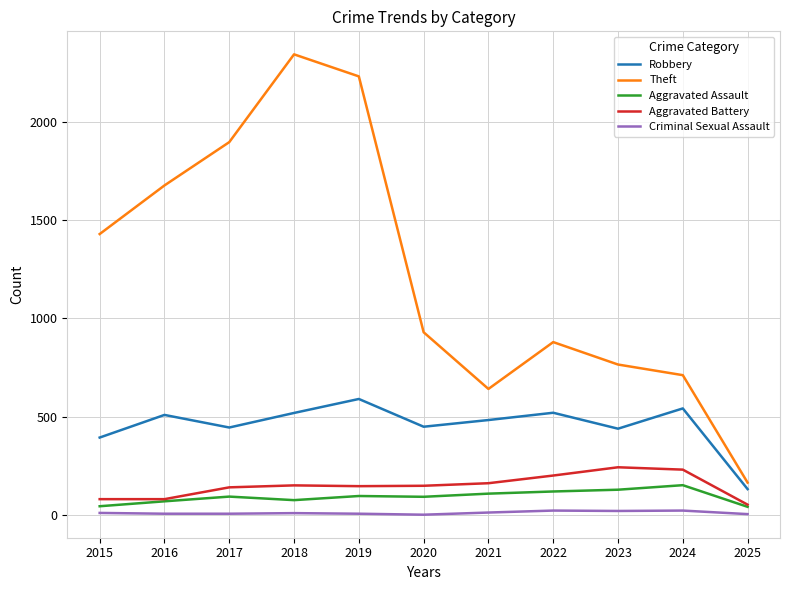

Is it true that Robbery equals 484 at 2021?

True